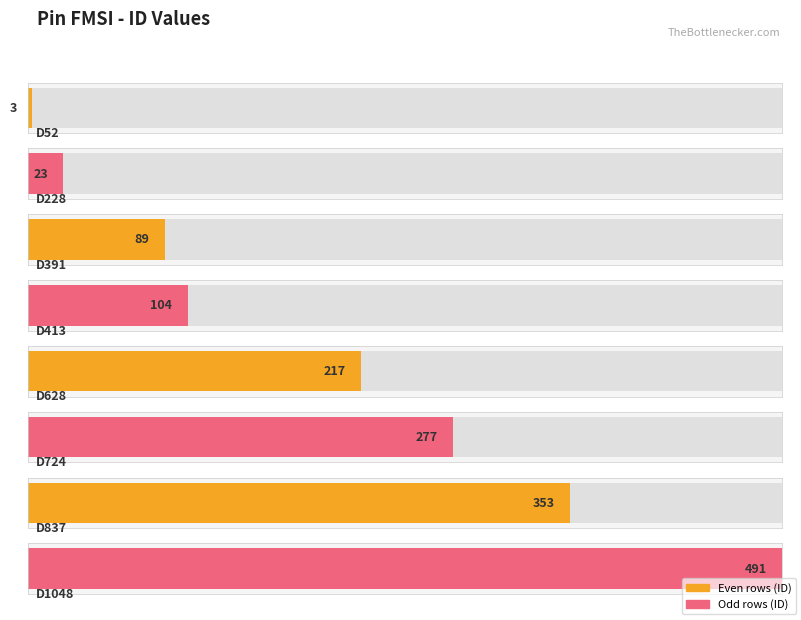

List the labels in order of value, smallest first.

D52, D228, D391, D413, D628, D724, D837, D1048